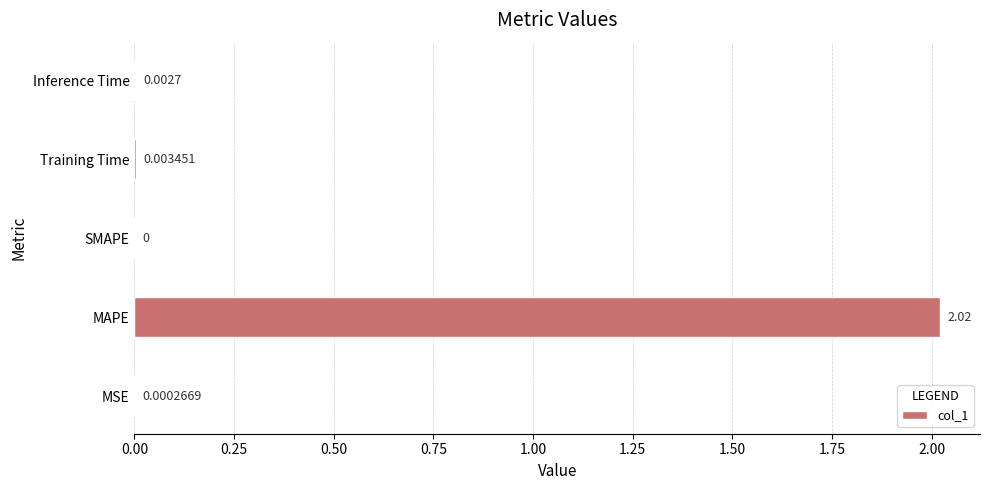

How many data points does each series have?

5